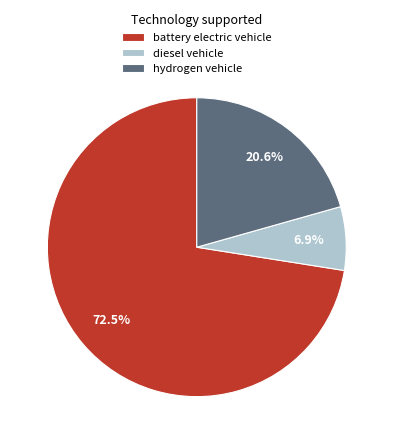

To the nearest percent, what percentage of the pie is diesel vehicle?

7%